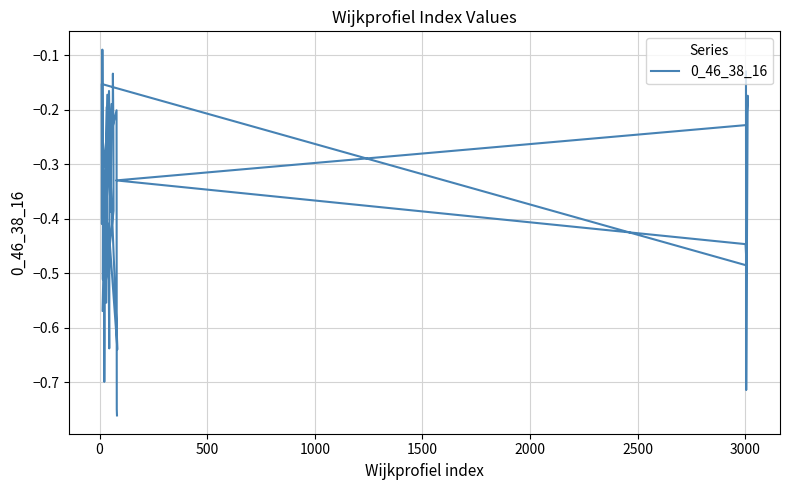

What is the maximum value shown in the chart?

-0.1